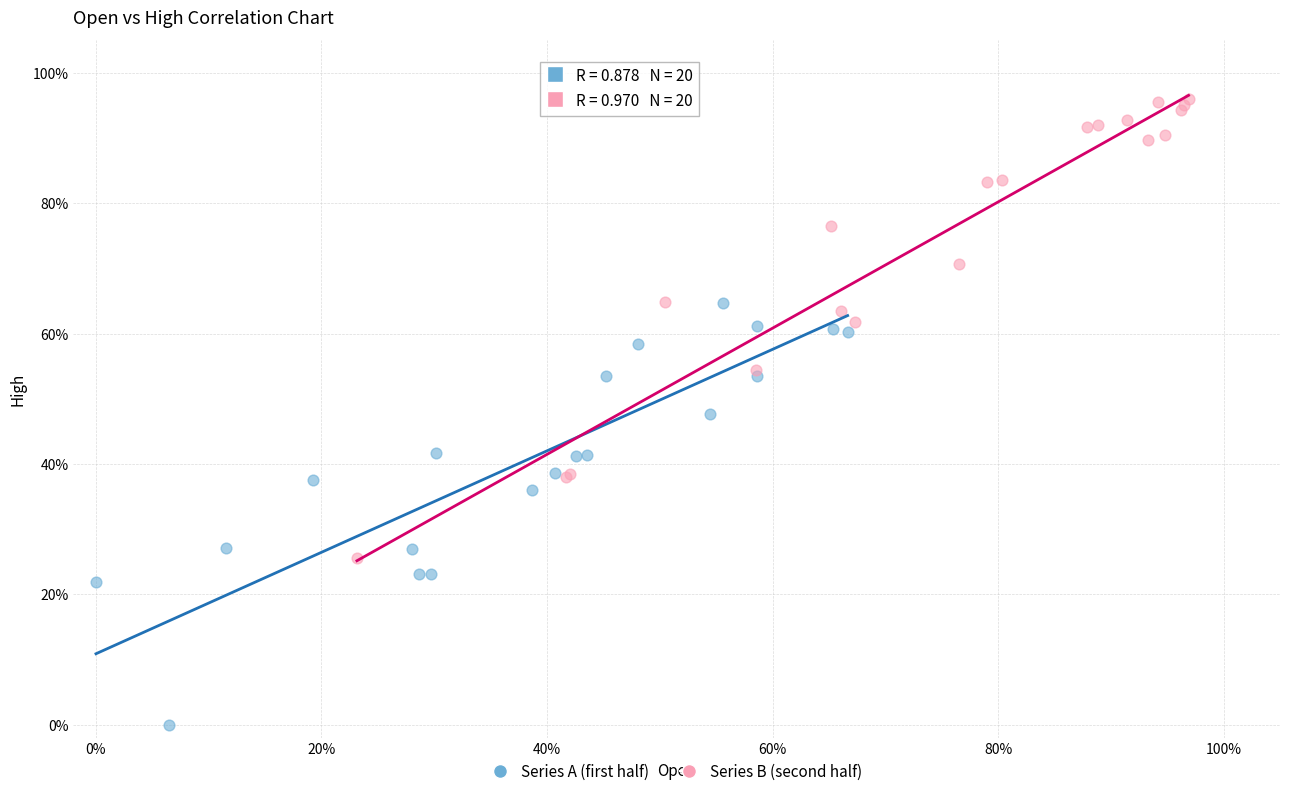

What are all the series names shown in the legend?

Series A (first half), Series B (second half)